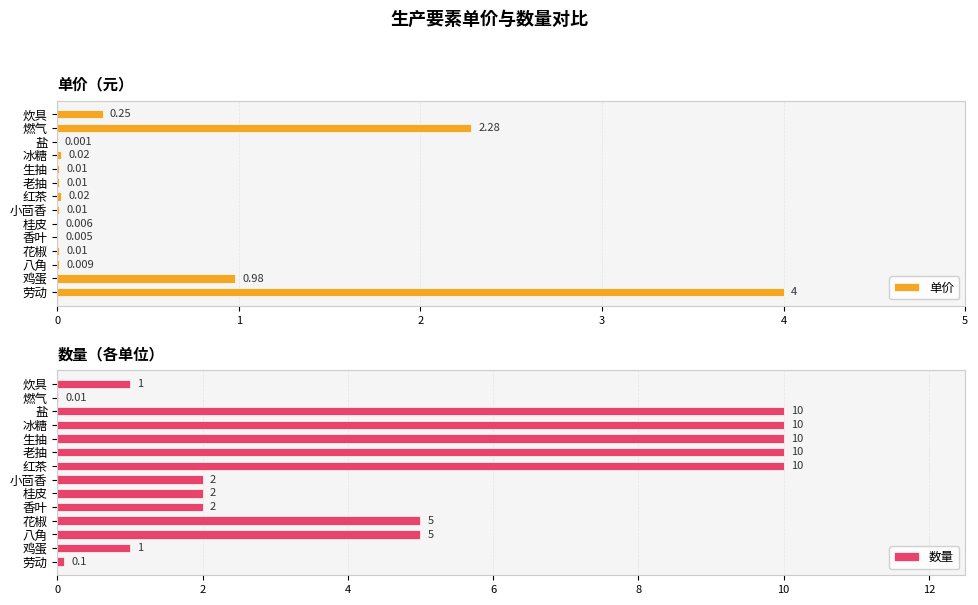

Where is 单价 nearest to the value 2?

燃气